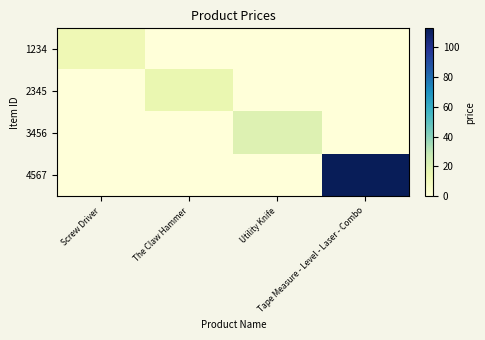

Reading left to right, transcribe all the data shown in this chart.

1234: Screw Driver=12.3	The Claw Hammer=0.0	Utility Knife=0.0	Tape Measure - Level - Laser - Combo=0.0
2345: Screw Driver=0.0	The Claw Hammer=15.2	Utility Knife=0.0	Tape Measure - Level - Laser - Combo=0.0
3456: Screw Driver=0.0	The Claw Hammer=0.0	Utility Knife=20.1	Tape Measure - Level - Laser - Combo=0.0
4567: Screw Driver=0.0	The Claw Hammer=0.0	Utility Knife=0.0	Tape Measure - Level - Laser - Combo=112.3